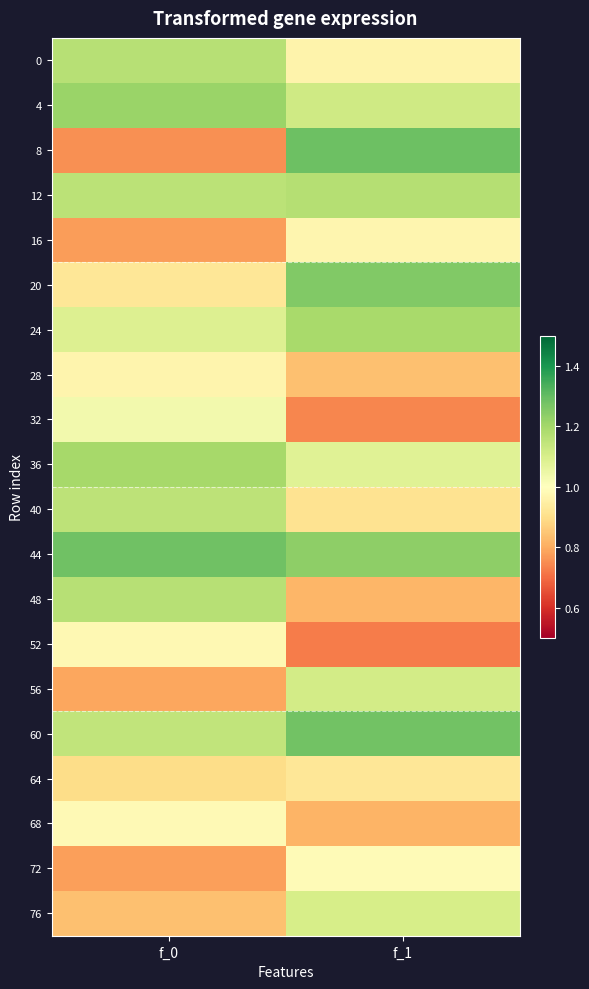

What is the greatest value displayed?

1.3